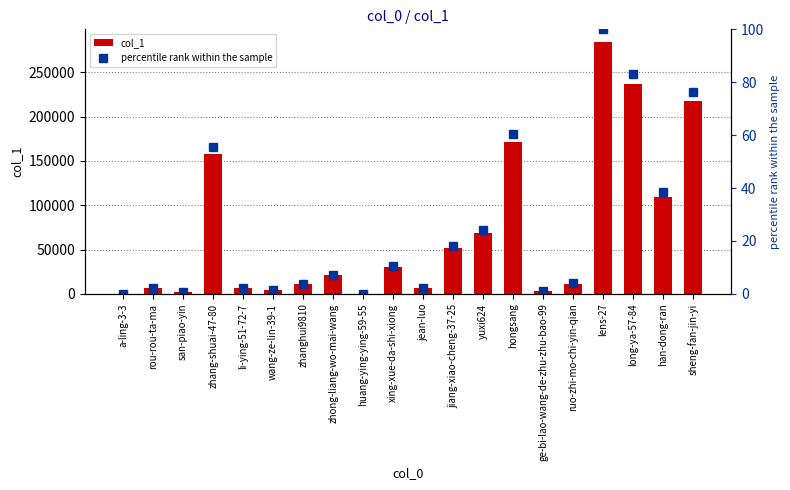

Reading left to right, transcribe all the data shown in this chart.

col_1: 16.0	6467.0	1974.0	158436.0	6481.0	4636.0	10732.0	20863.0	277.0	29959.0	6283.0	51308.0	68975.0	171674.0	2786.0	11590.0	284422.0	236409.0	109869.0	217202.0
percentile rank within the sample: 0.0	2.3	0.7	55.7	2.3	1.6	3.8	7.3	0.1	10.5	2.2	18.0	24.3	60.4	1.0	4.1	100.0	83.1	38.6	76.4